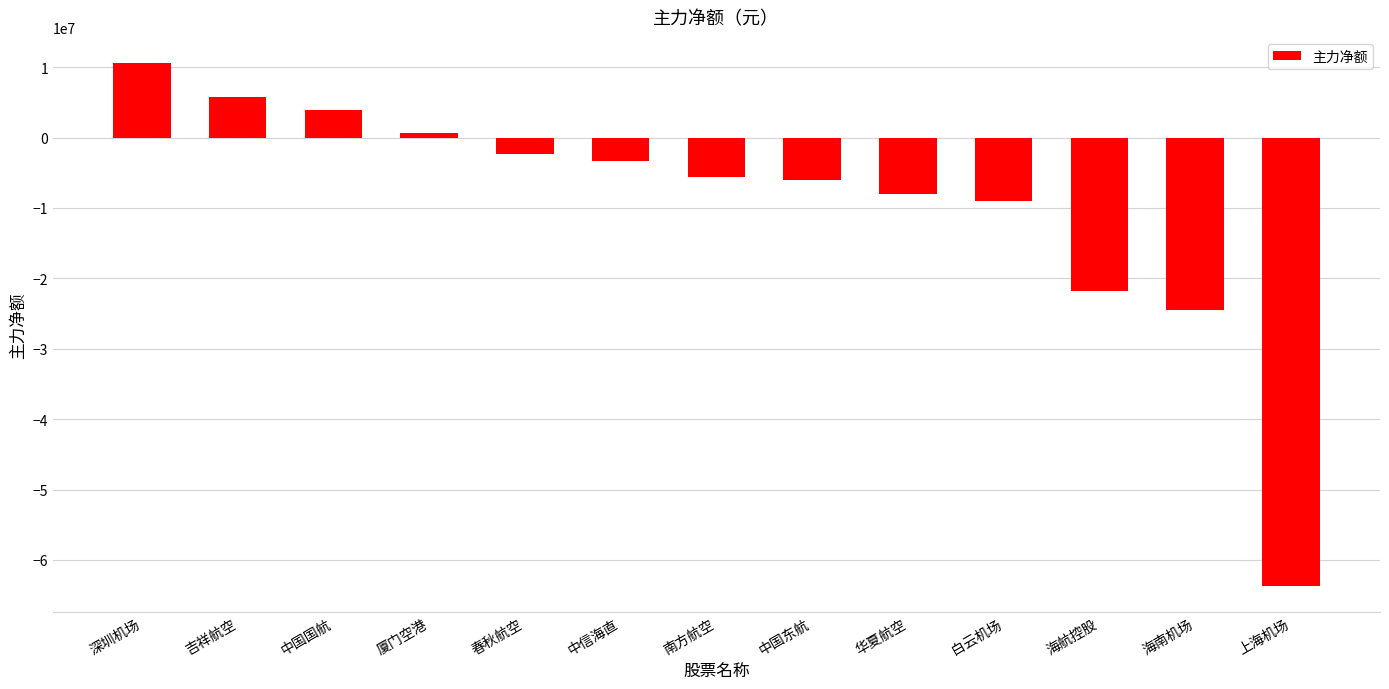

What is the change in value from 中国国航 to 海航控股?

-25762512